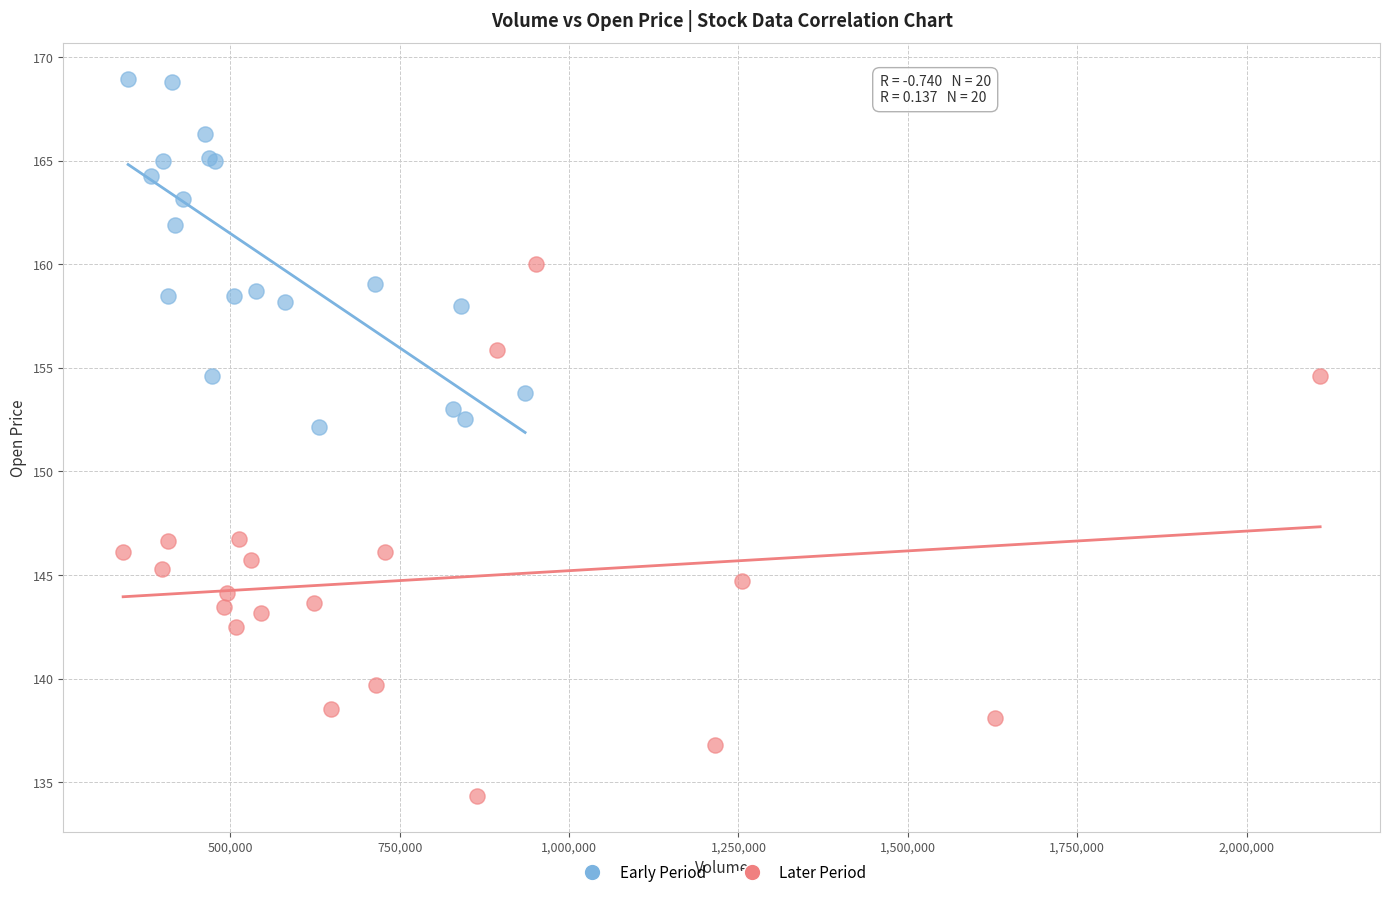

What are all the series names shown in the legend?

Early Period, Later Period